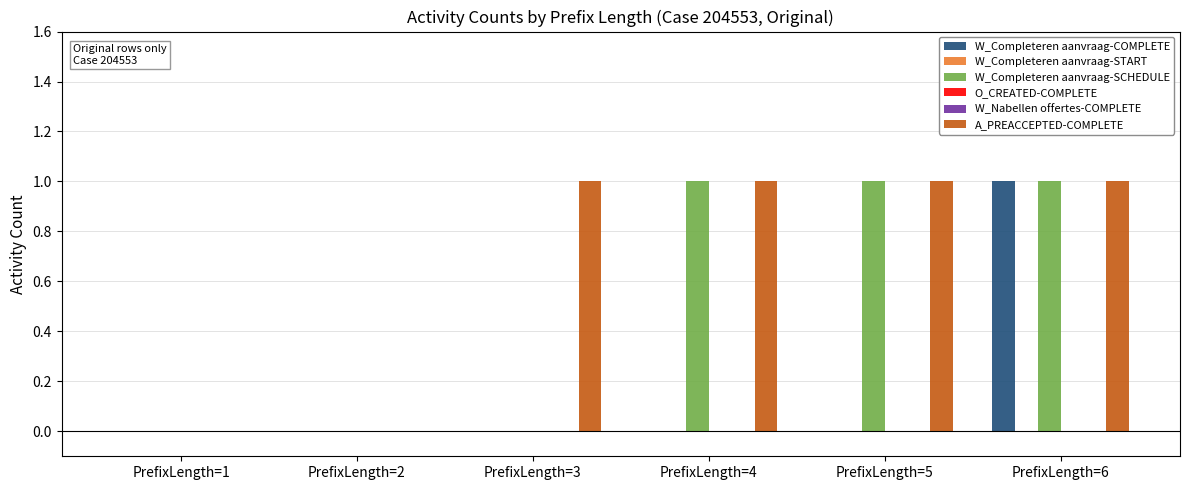

What is the spread (max minus min) of values at PrefixLength=6?

1